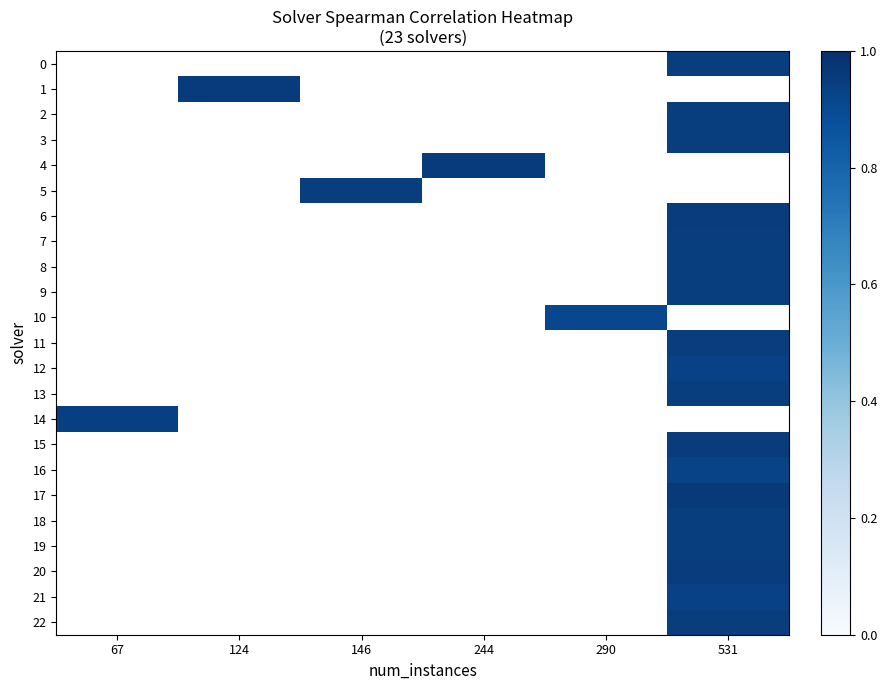

The 17 series shows 1.0 at 531. True or false?

True